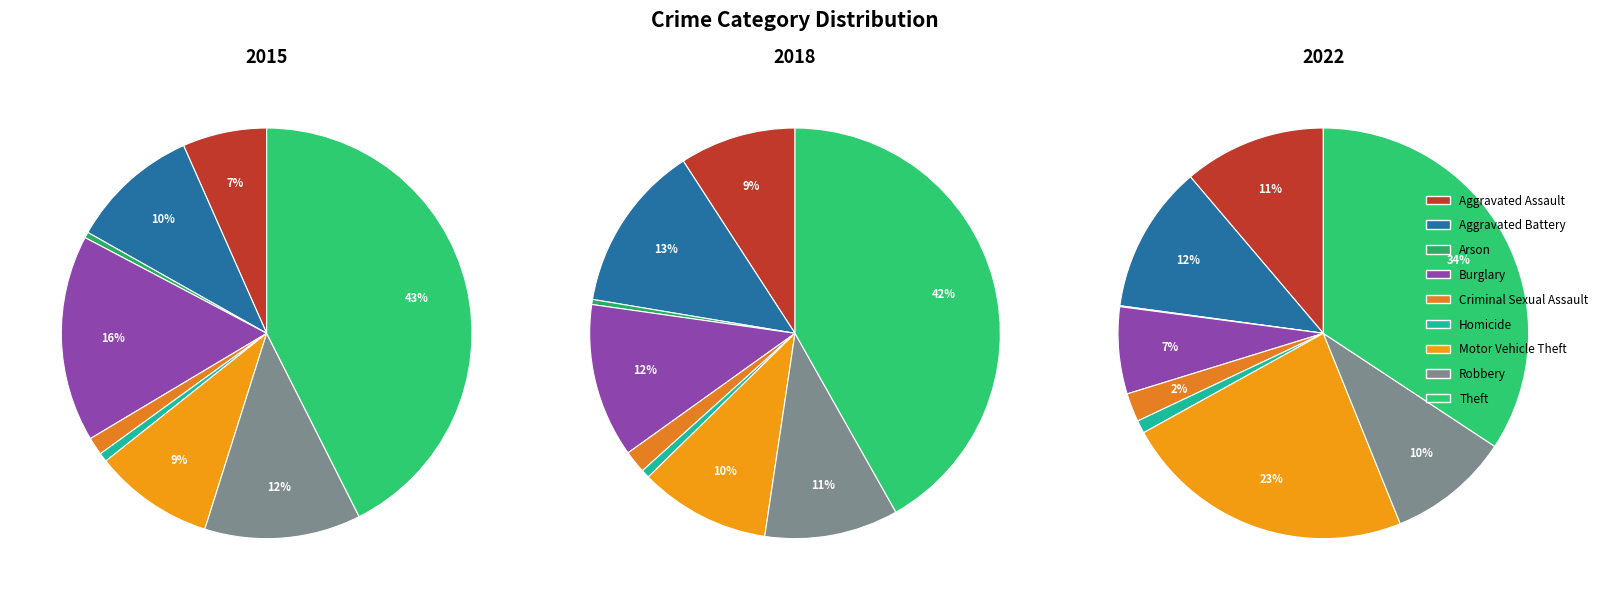

Rank the series by their average value, from lowest to highest.

2022, 2018, 2015